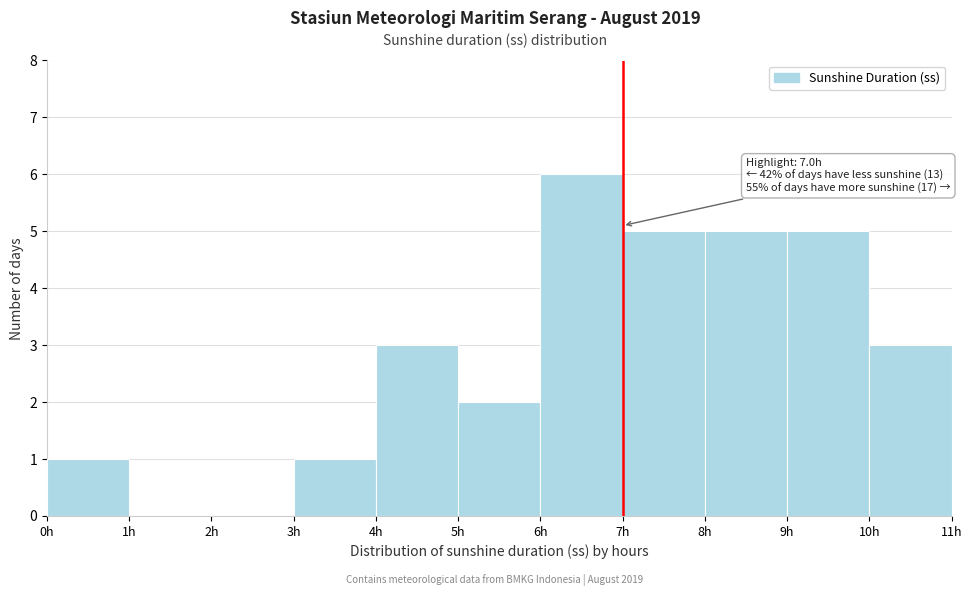

Over which range of the x-axis is the bar tallest?

6 to 7